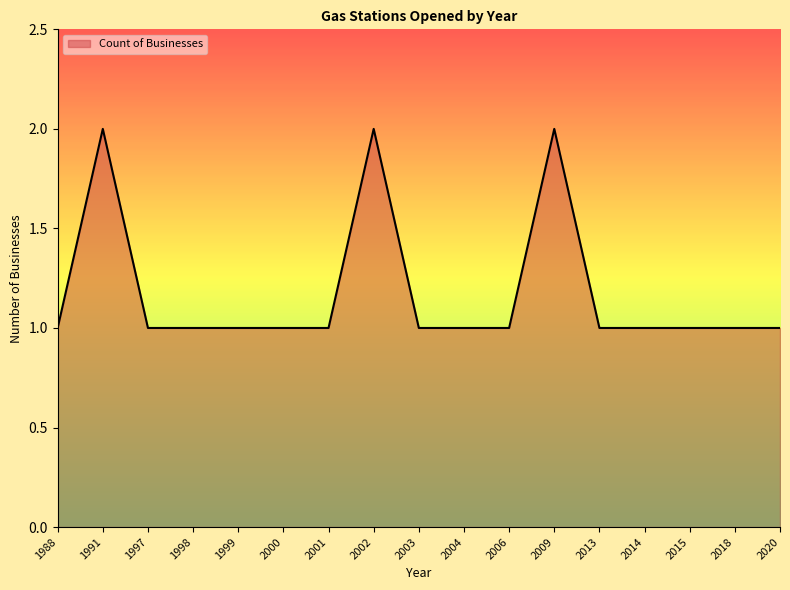

Is it true that the value at 2018 is 2?

False